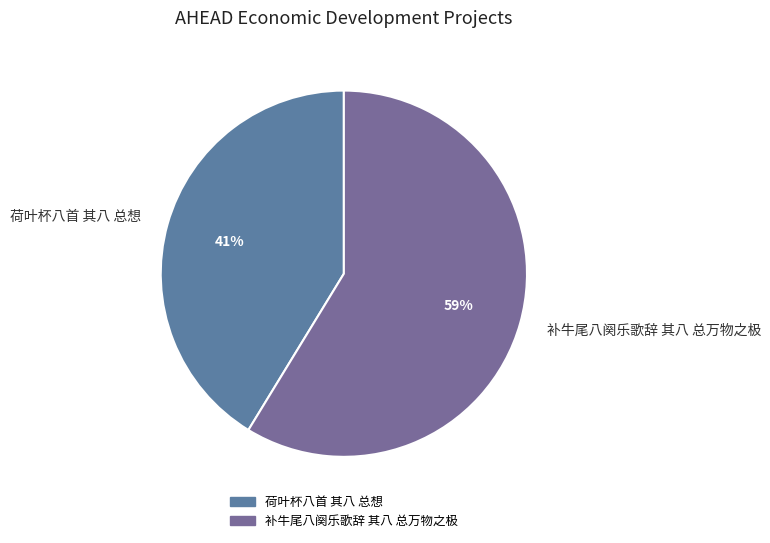

Does 荷叶杯八首 其八 总想 represent more than half of the total?

No